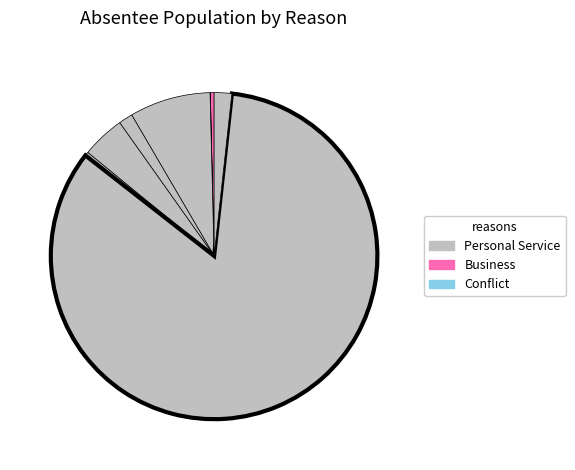

How many segments does this pie chart have?

8